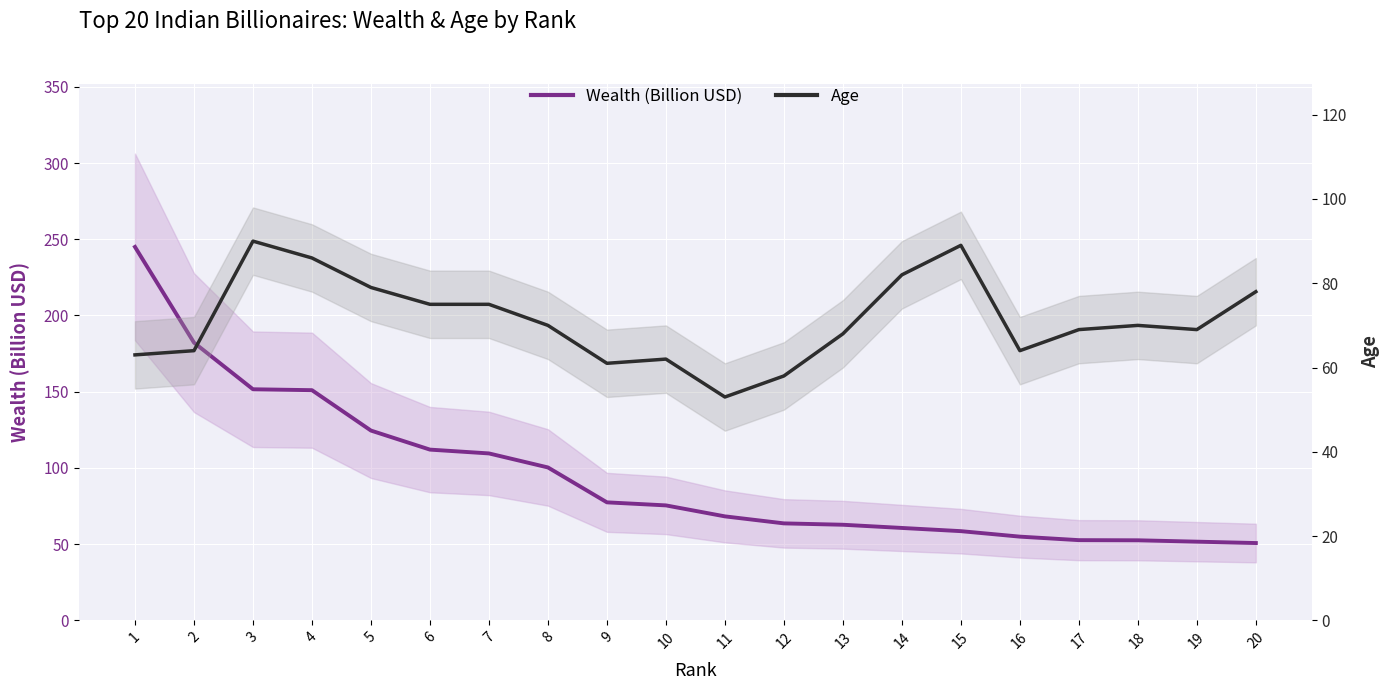

What value does the Wealth (Billion USD) series have at 7?

109.5